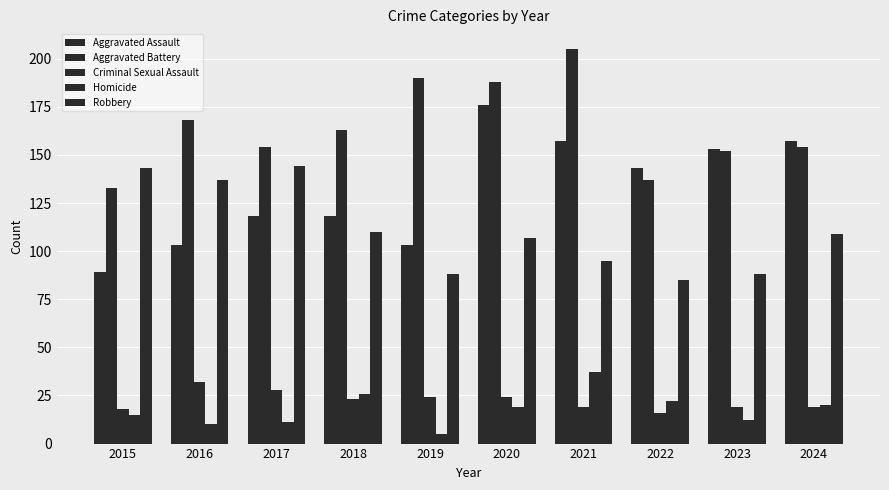

How many bars are there in total?

50